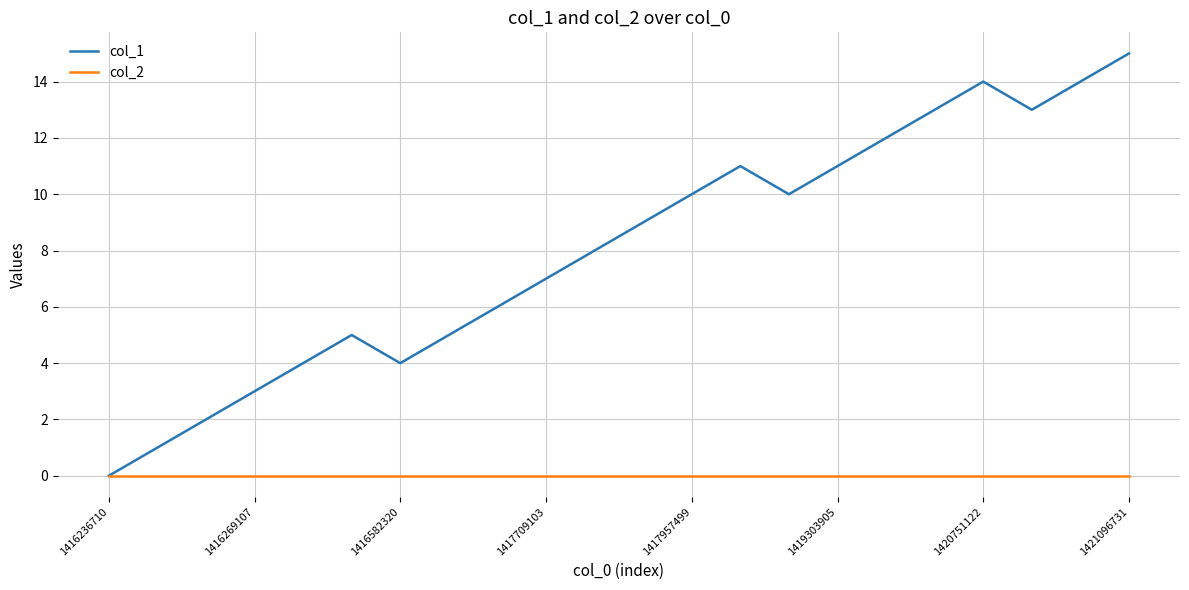

Which series has the largest total across all categories?

col_1